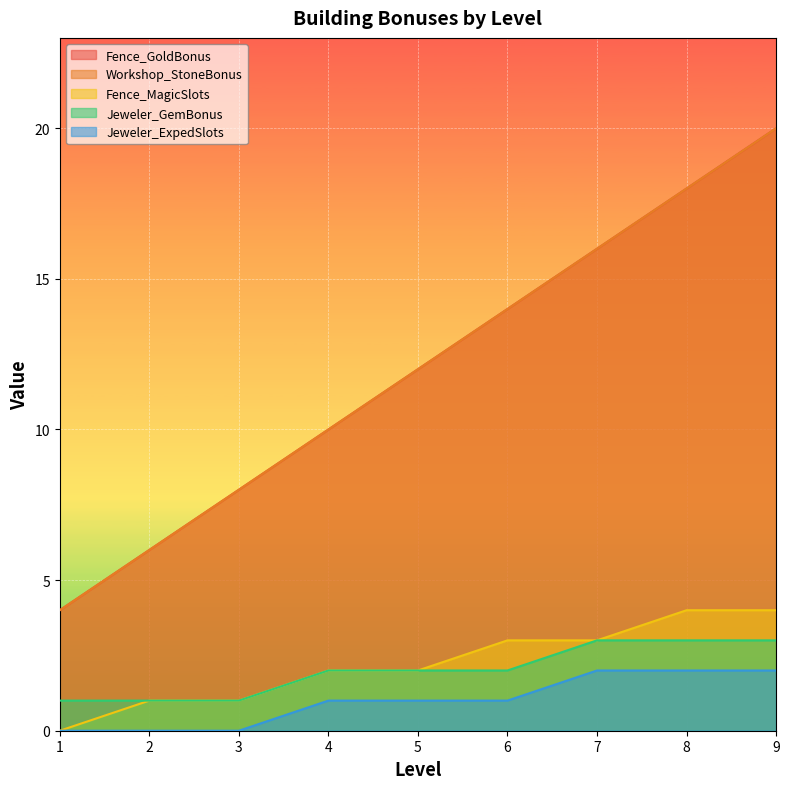

What is the total value across all series at 5?

29